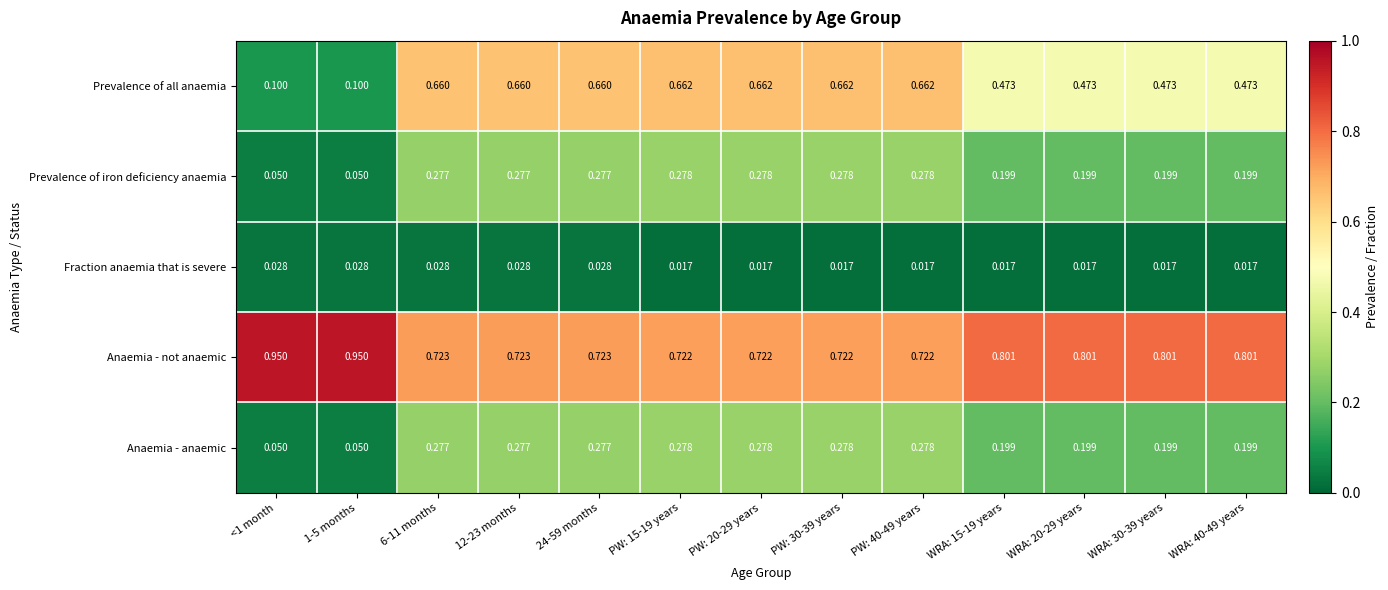

Is the value of Prevalence of all anaemia at WRA: 40-49 years greater than the value of Prevalence of iron deficiency anaemia at WRA: 30-39 years?

Yes